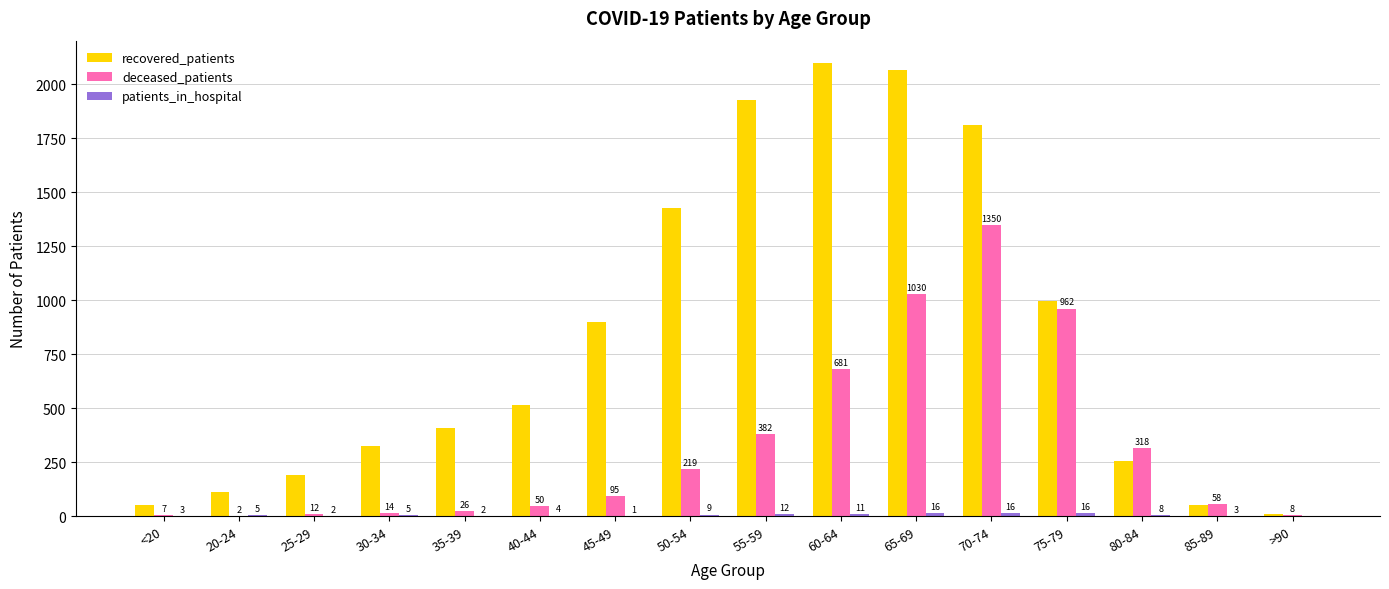

Does the chart contain stacked bars?

No